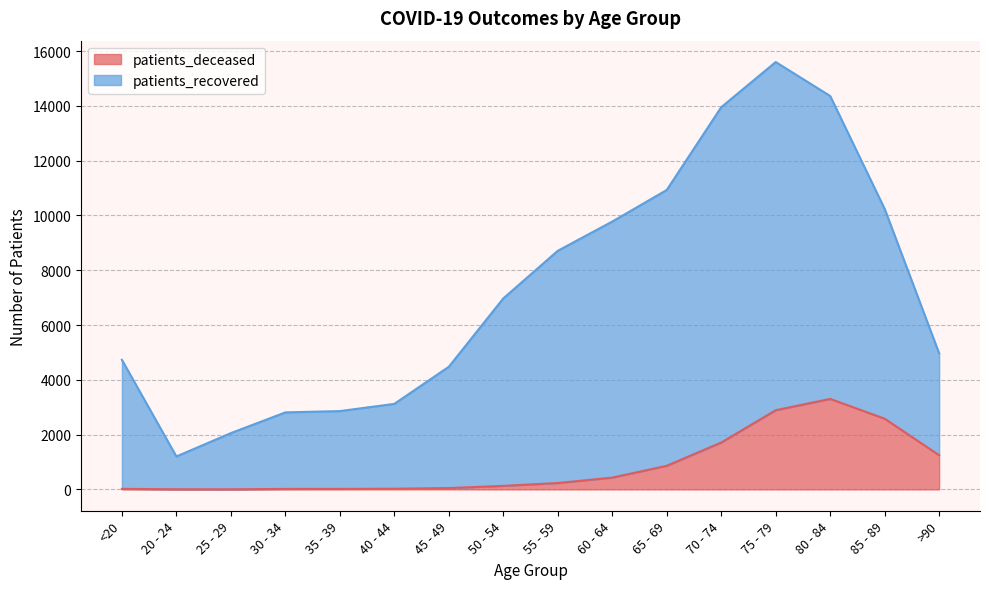

Reading left to right, extract all data points from this chart.

patients_deceased: <20=19	20 - 24=4	25 - 29=3	30 - 34=17	35 - 39=18	40 - 44=24	45 - 49=49	50 - 54=128	55 - 59=232	60 - 64=430	65 - 69=861	70 - 74=1710	75 - 79=2890	80 - 84=3303	85 - 89=2580	>90=1247
patients_recovered: <20=4730	20 - 24=1202	25 - 29=2054	30 - 34=2810	35 - 39=2858	40 - 44=3121	45 - 49=4475	50 - 54=6970	55 - 59=8709	60 - 64=9776	65 - 69=10929	70 - 74=13950	75 - 79=15599	80 - 84=14360	85 - 89=10240	>90=4967